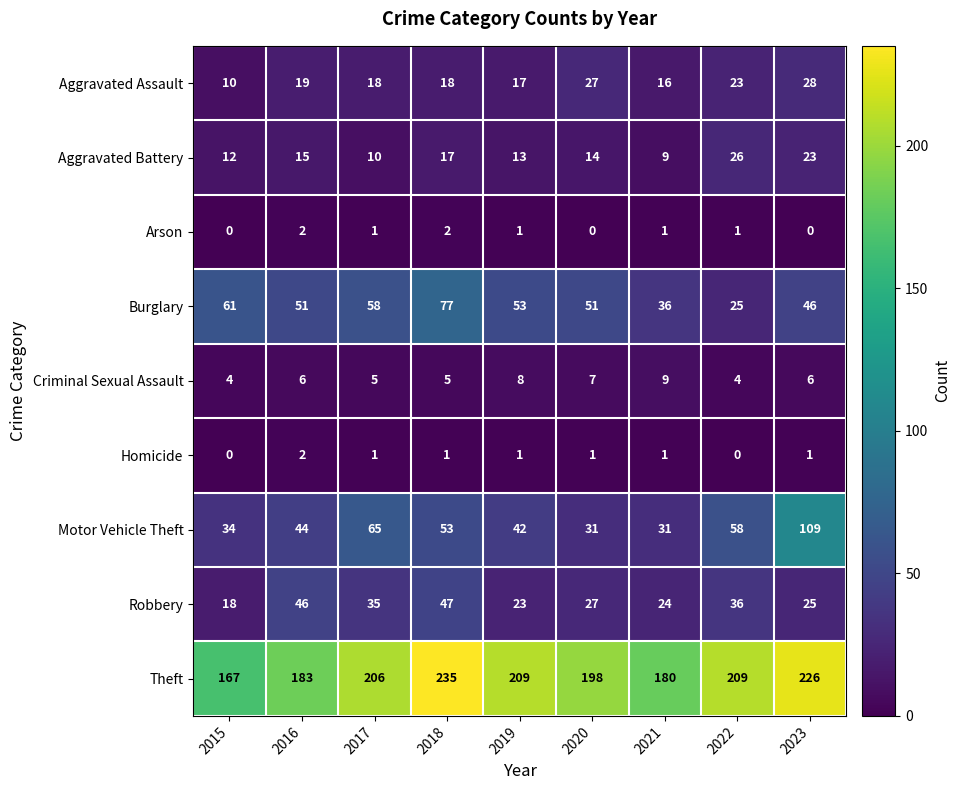

Which series has the widest spread of values?

Motor Vehicle Theft